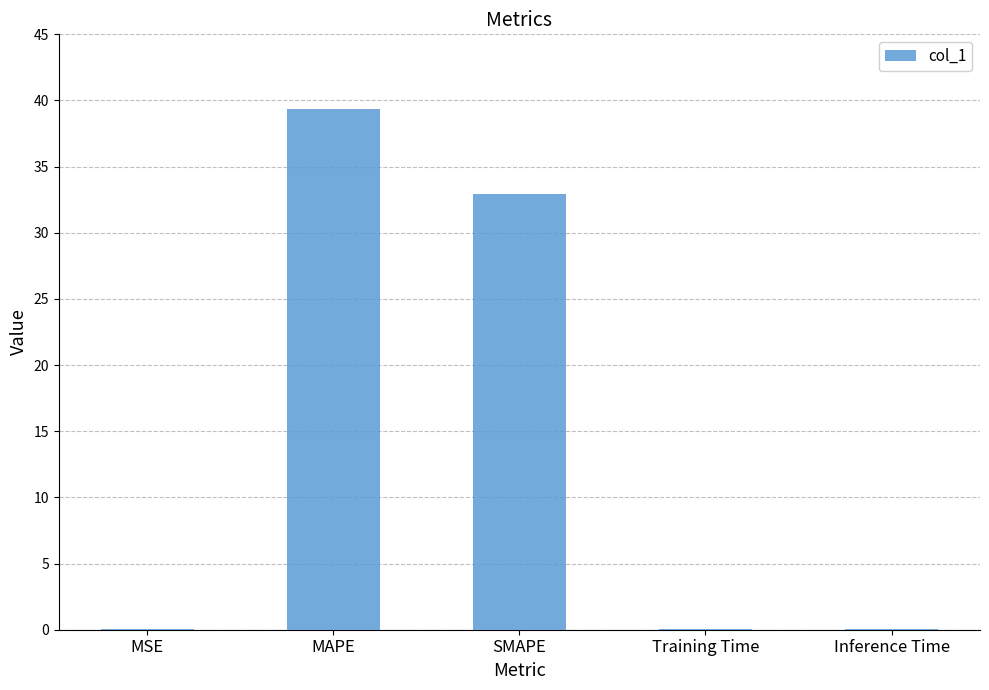

The chart shows a value of 32.9 at SMAPE. True or false?

True